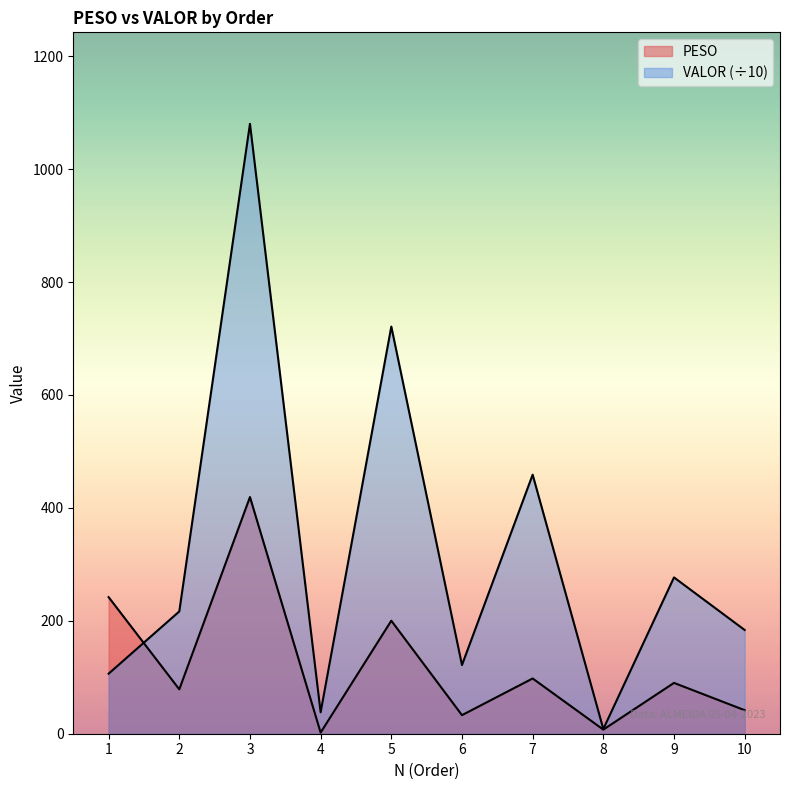

What is the difference between the second highest and second lowest values in the VALOR series?

683.1